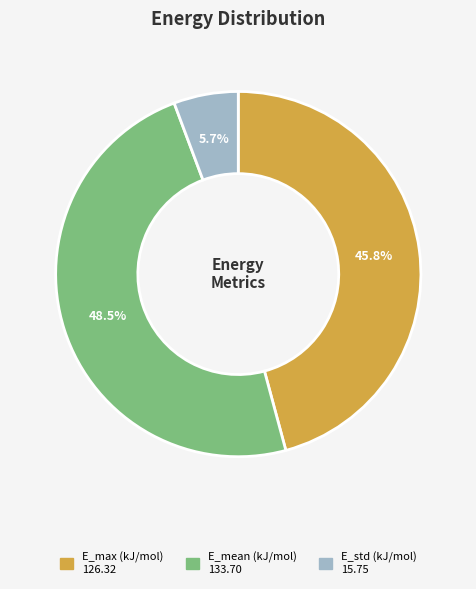

Between E_std (kJ/mol) and E_mean (kJ/mol), which is larger?

E_mean (kJ/mol)